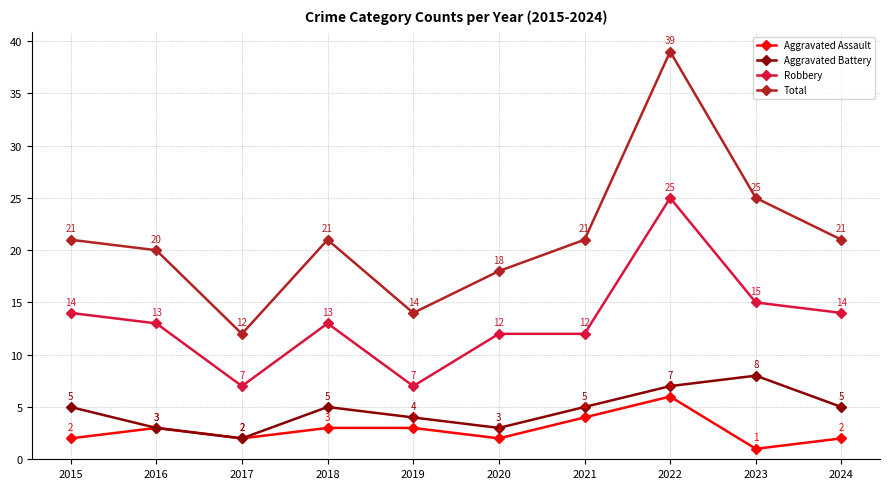

At which label does Robbery reach its peak?

2022